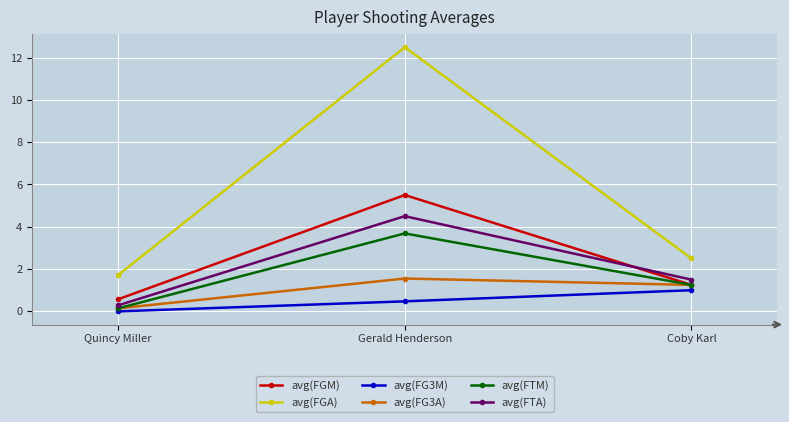

Where does the avg(FTM) series first go above 1?

Gerald Henderson